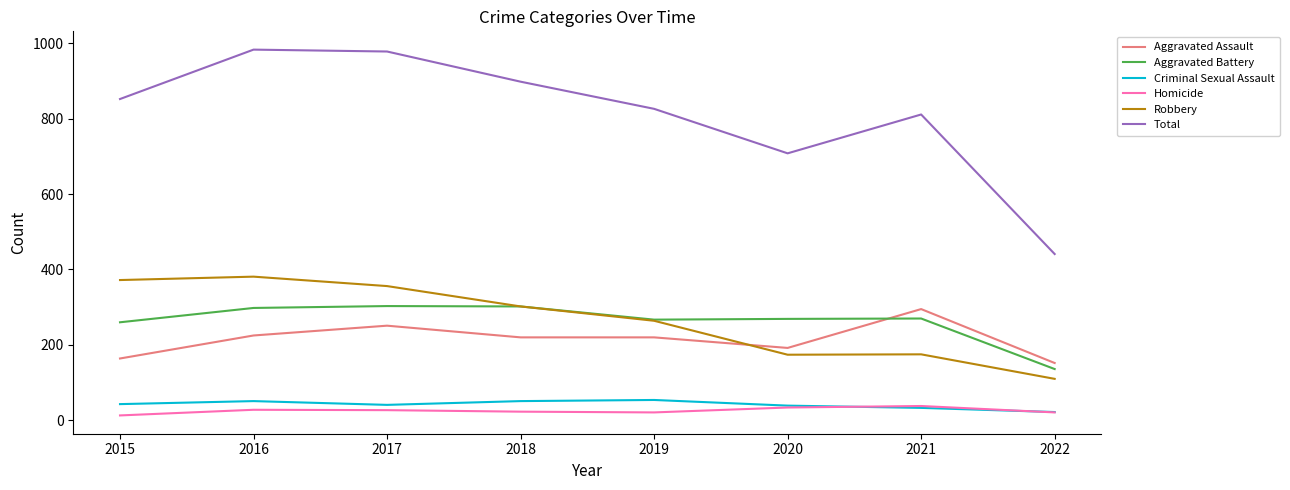

What is the minimum value for Aggravated Battery?

136